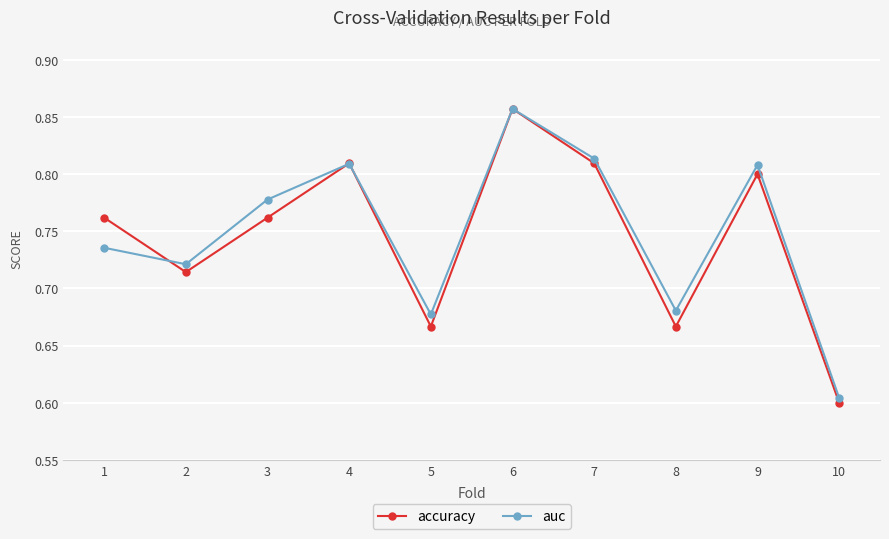

Which label corresponds to the largest value in the chart?

6